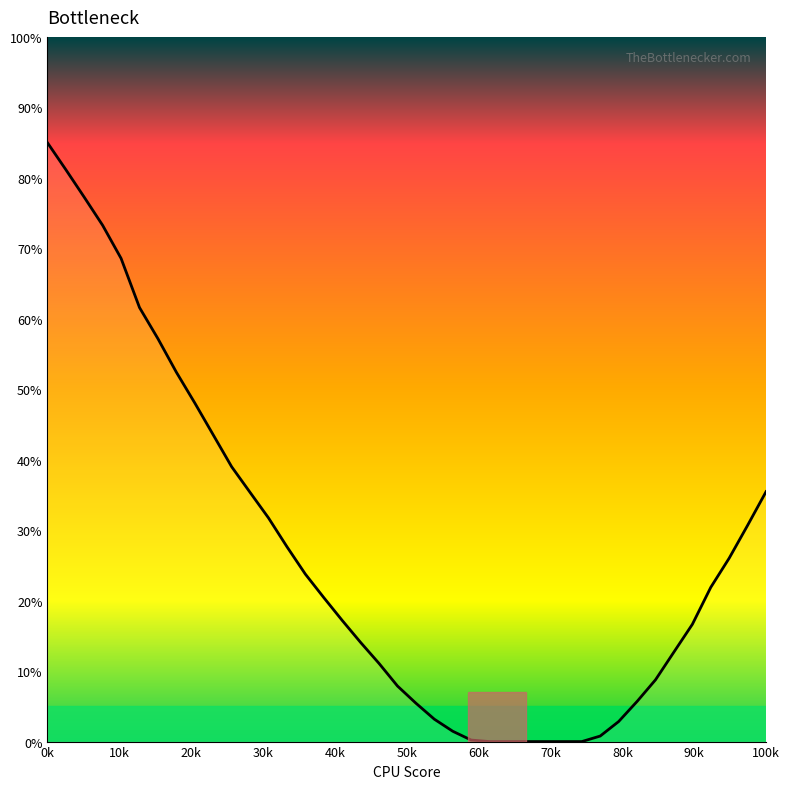

What is the difference between the maximum and minimum values?

85.0